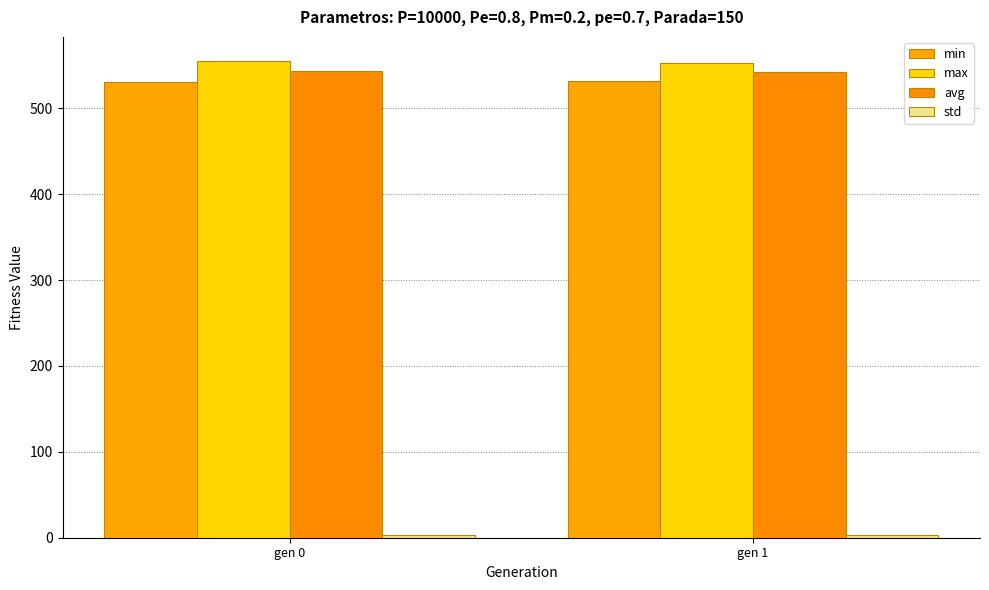

How many bars are there in each group?

4